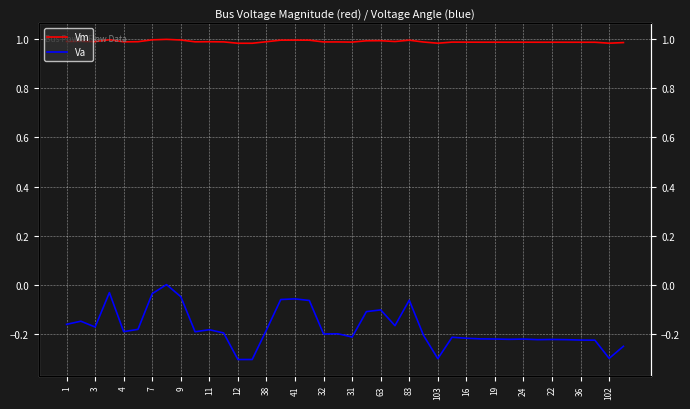

Where is the first local minimum for Vm?

3